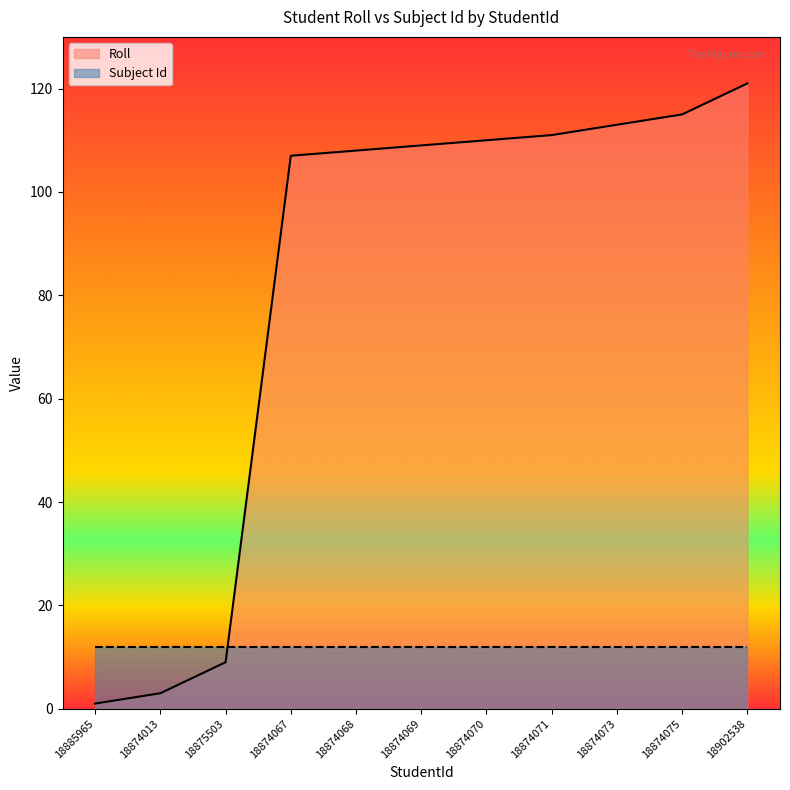

Reading right to left, list all the values displayed in this chart.

121	115	113	111	110	109	108	107	9	3	1